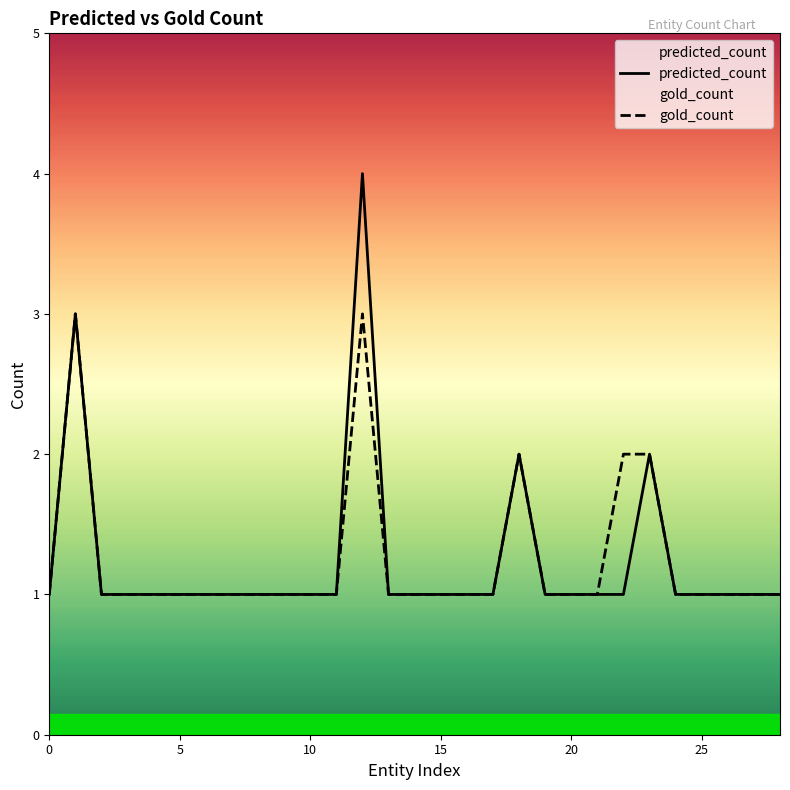

What is the sum of all predicted_count values?

36